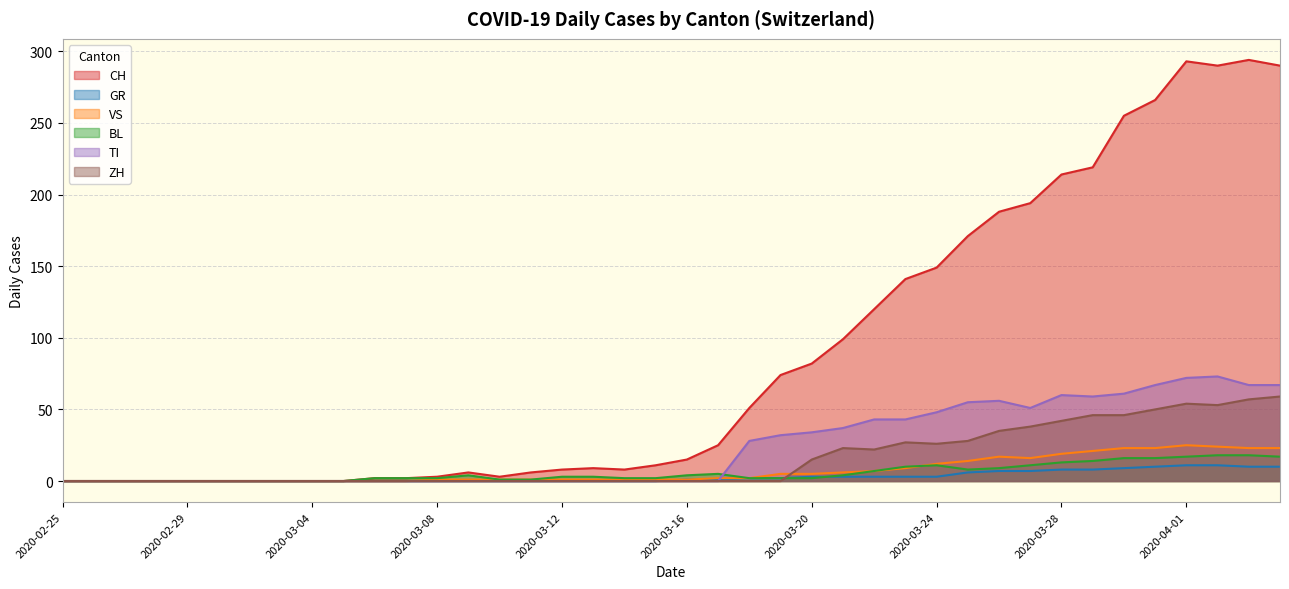

Reading right to left, what are all the values shown in this chart?

CH: 290	294	290	293	266	255	219	214	194	188	171	149	141	120	99	82	74	51	25	15	11	8	9	8	6	3	6	3	2	2	0	0	0	0	0	0	0	0	0	0
GR: 10	10	11	11	10	9	8	8	7	7	6	3	3	3	3	3	2	2	1	1	0	0	0	0	0	0	0	0	0	0	0	0	0	0	0	0	0	0	0	0
VS: 23	23	24	25	23	23	21	19	16	17	14	12	9	7	6	5	5	2	2	1	1	1	1	1	1	1	1	1	0	0	0	0	0	0	0	0	0	0	0	0
BL: 17	18	18	17	16	16	14	13	11	9	8	11	10	7	4	2	2	2	5	4	2	2	3	3	1	1	4	2	2	2	0	0	0	0	0	0	0	0	0	0
TI: 67	67	73	72	67	61	59	60	51	56	55	48	43	43	37	34	32	28	0	0	0	0	0	0	0	0	0	0	0	0	0	0	0	0	0	0	0	0	0	0
ZH: 59	57	53	54	50	46	46	42	38	35	28	26	27	22	23	15	0	0	0	0	0	0	0	0	0	0	0	0	0	0	0	0	0	0	0	0	0	0	0	0